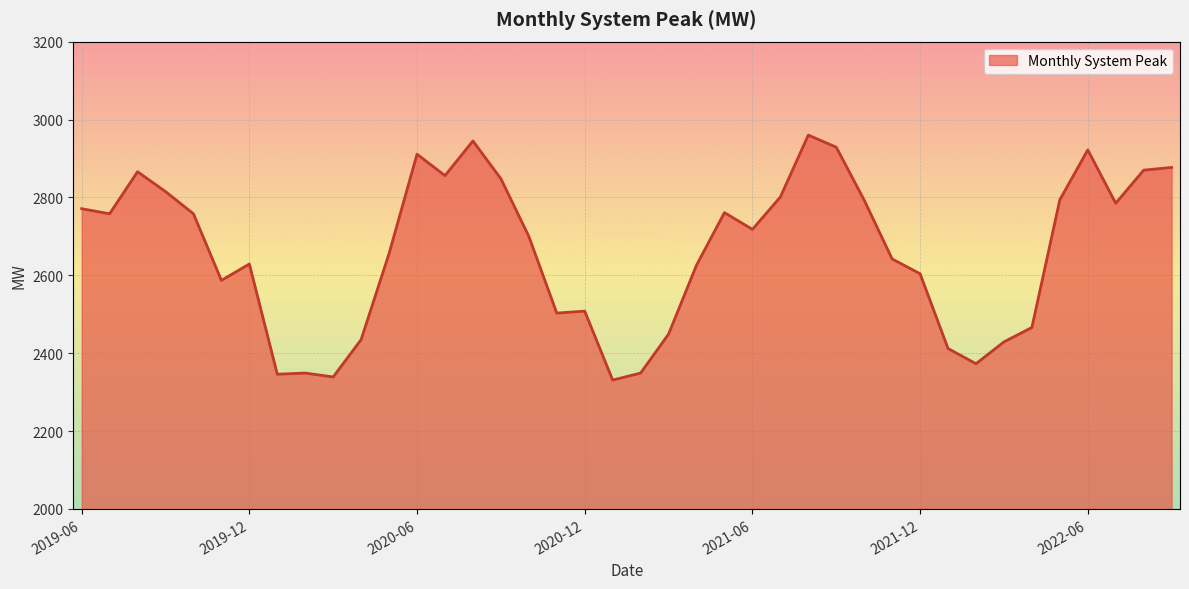

What is the minimum value shown in the chart?

2331